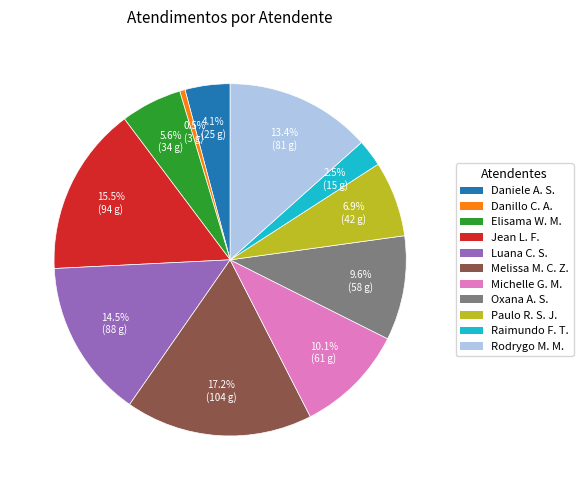

Is there a majority slice in this chart?

No